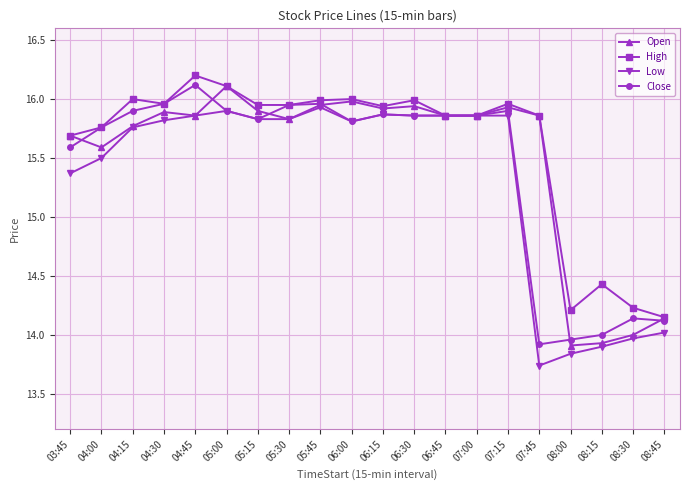

At which label is Close closest to 15?

03:45